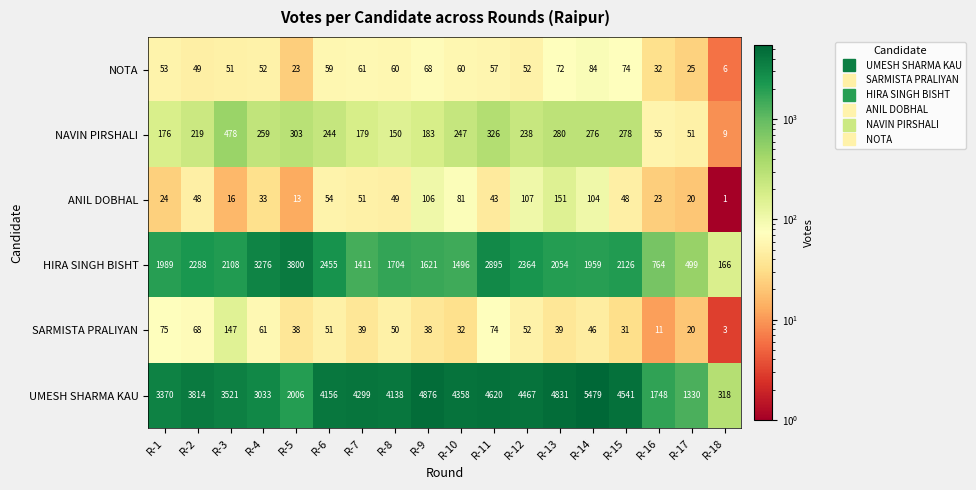

Between R-2 and R-18, which series saw the biggest shift?

UMESH SHARMA KAU